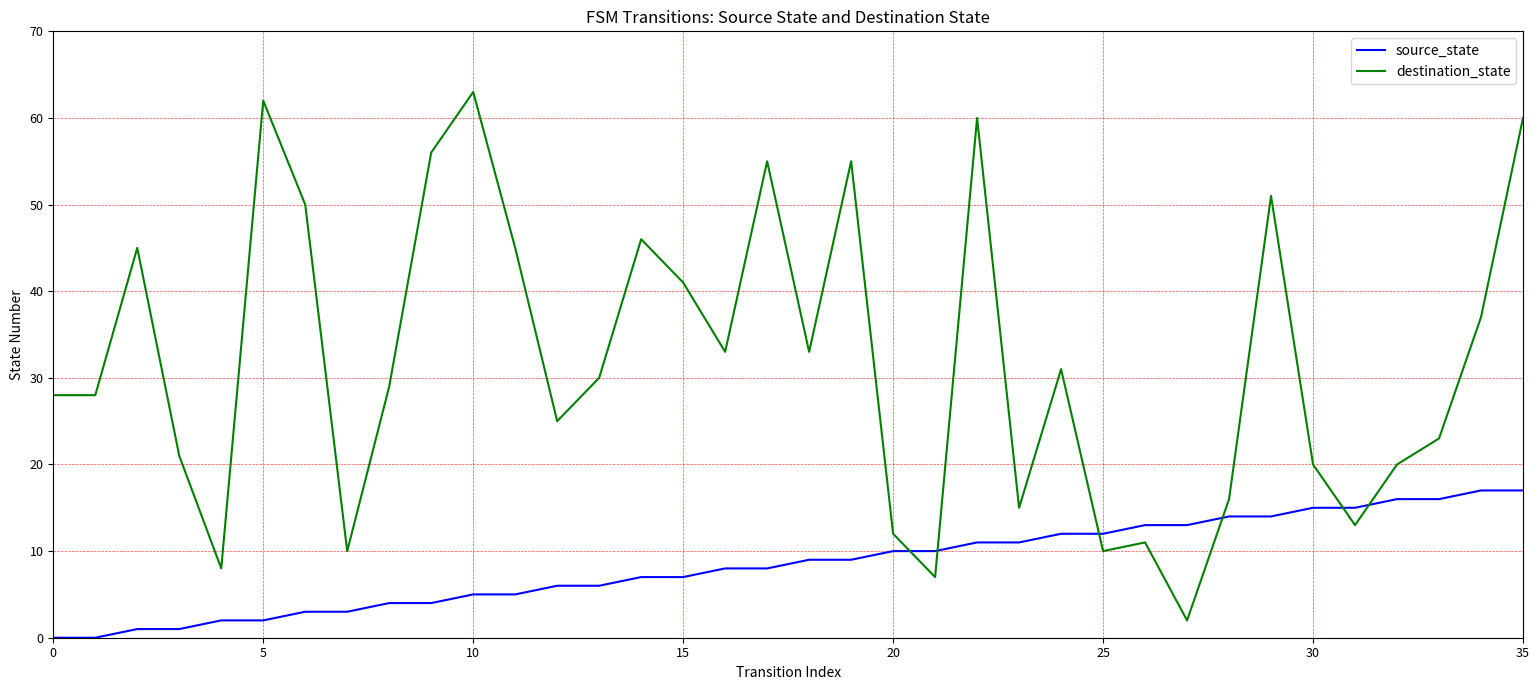

True or false: destination_state and source_state cross at least once.

True